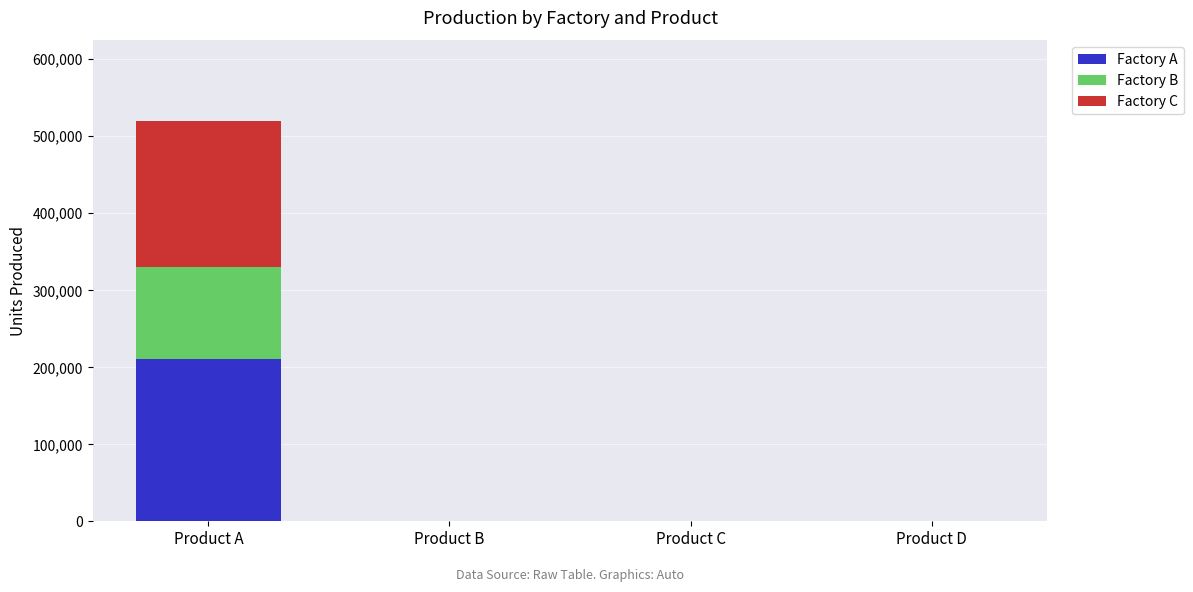

What is the maximum value for Factory A?

210000